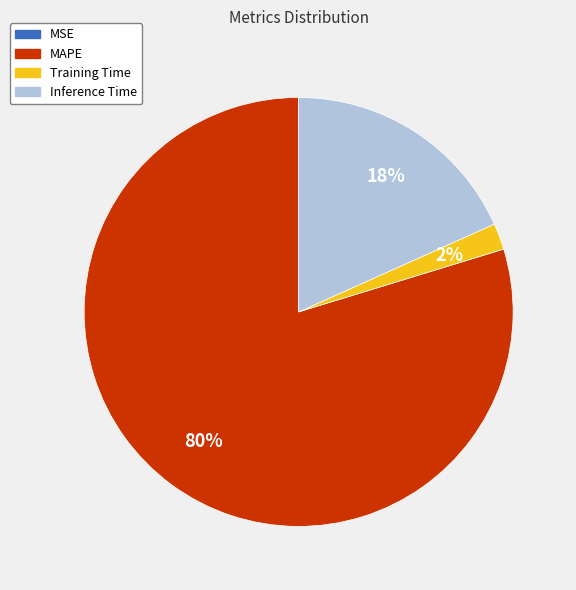

To the nearest percent, what is the difference between the largest and smallest slice percentages?

80%